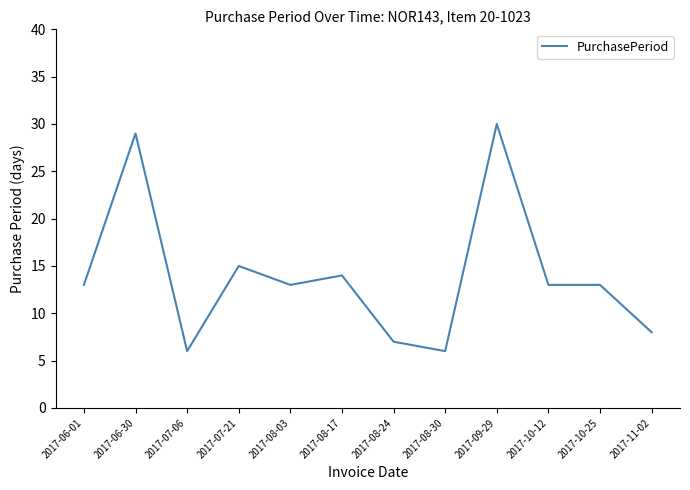

Reading left to right, list all the values displayed in this chart.

2017-06-01=13	2017-06-30=29	2017-07-06=6	2017-07-21=15	2017-08-03=13	2017-08-17=14	2017-08-24=7	2017-08-30=6	2017-09-29=30	2017-10-12=13	2017-10-25=13	2017-11-02=8